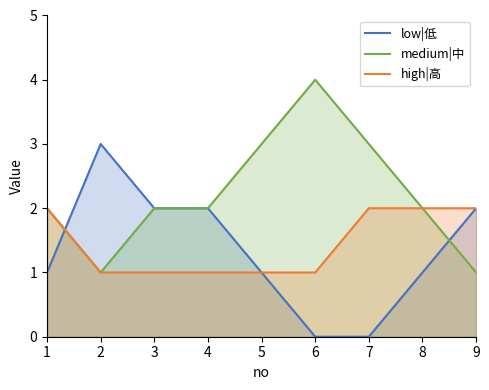

How many positive values does the low|低 series have?

7